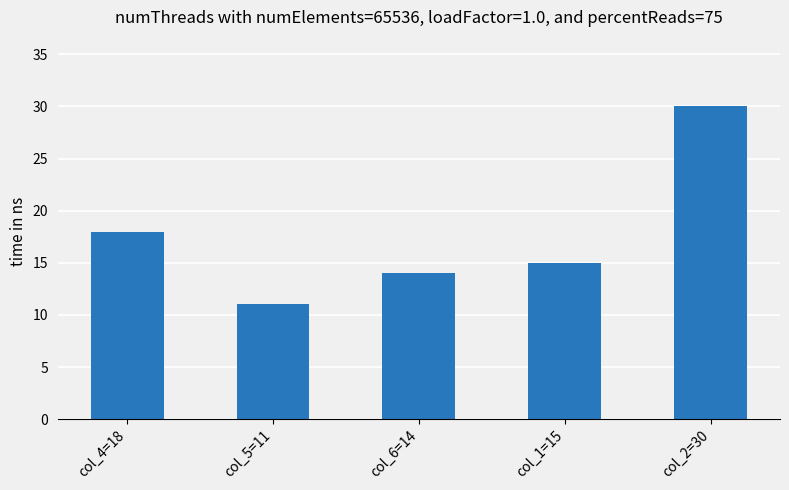

What is the approximate value at col_2=30, to the nearest 5?

30